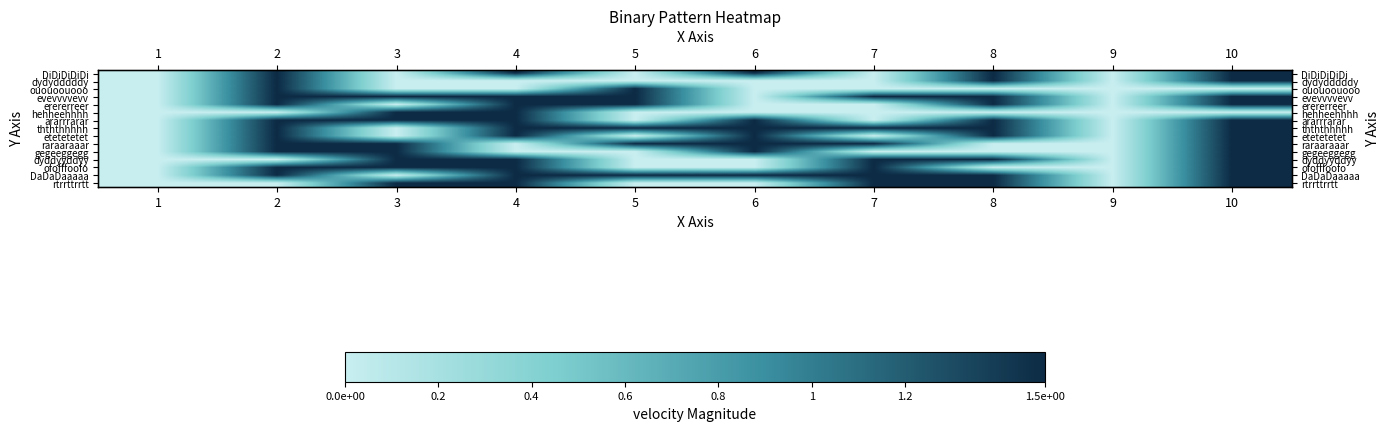

Which category has the lowest value in the ououoouooo series?

1